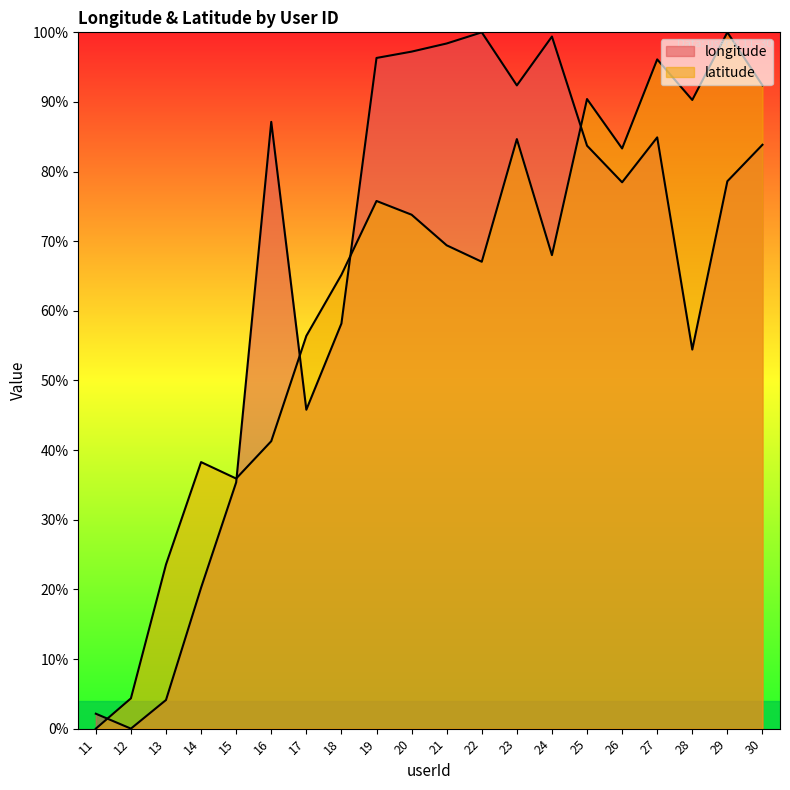

What is the value of the longitude point at the 5th from the left?

35.4